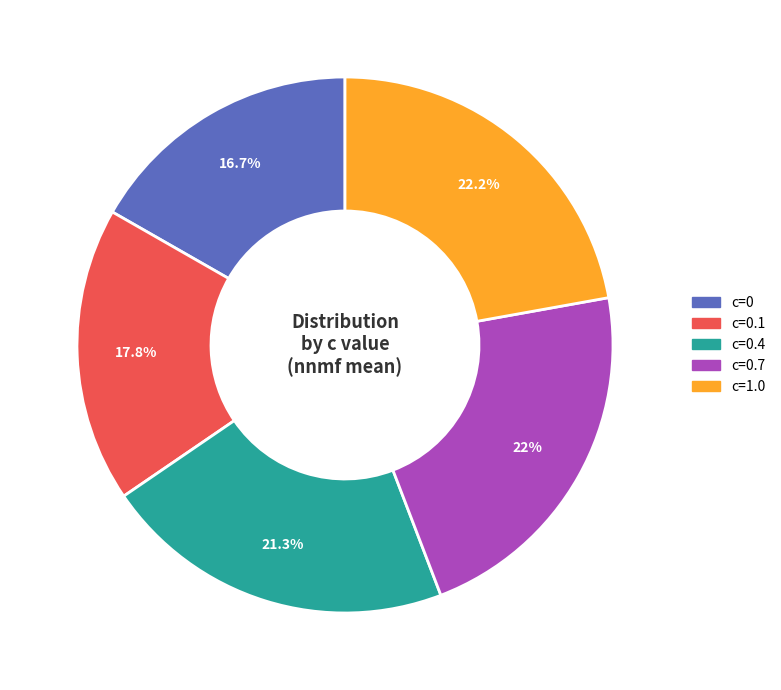

Does any single category account for the majority?

No